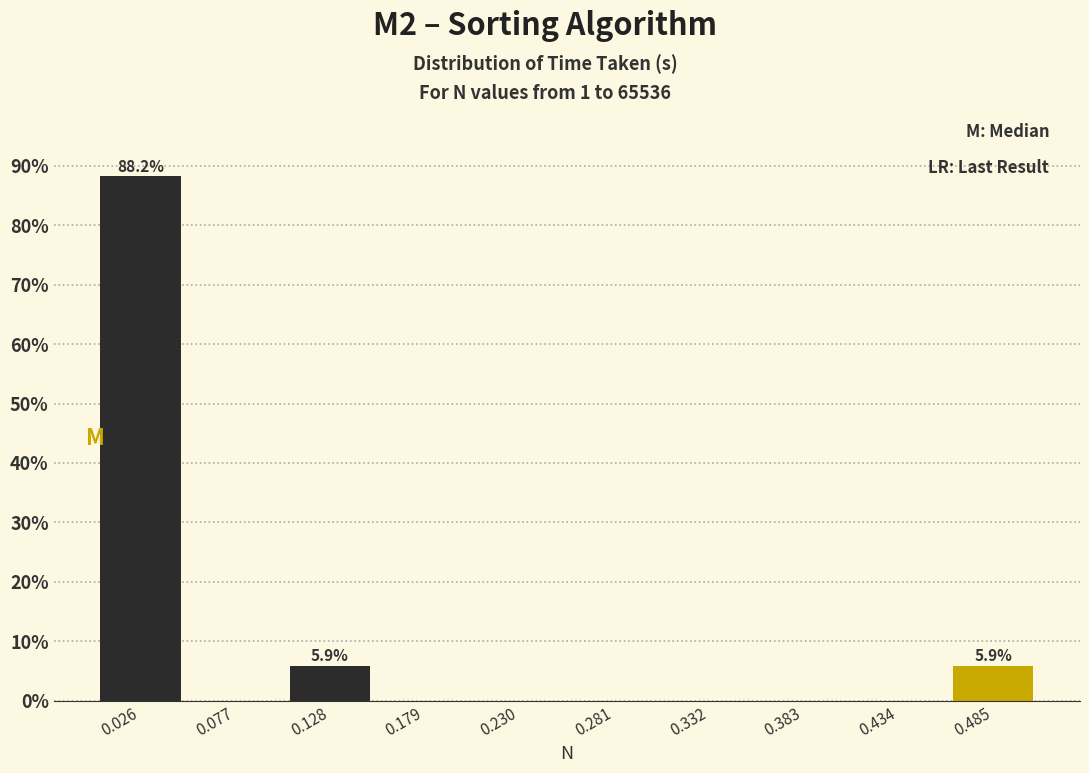

Which range on the x-axis has the tallest bar?

0.00 to 0.05